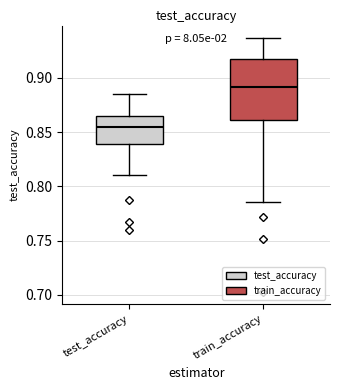

Reading left to right, read every box against the y-axis: the position of its median line, the range the box covers, and the ends of its whiskers. The values are not printed on the chart, so give them approximately, as read against the axis.

test_accuracy: median 0.855, box 0.840 to 0.865, whiskers 0.810 to 0.885
train_accuracy: median 0.890, box 0.860 to 0.915, whiskers 0.785 to 0.935